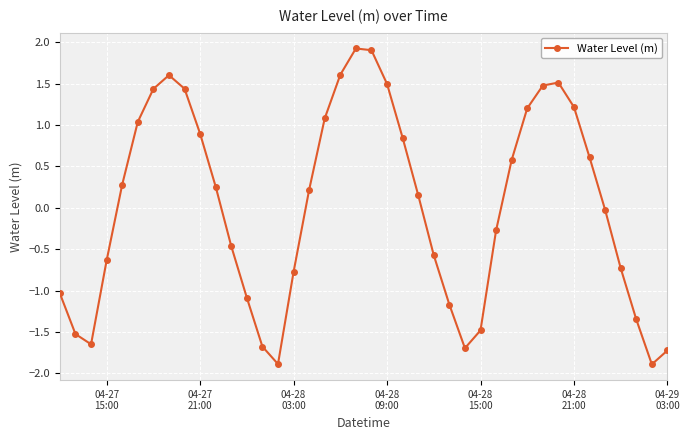

What is the greatest value displayed?

1.9